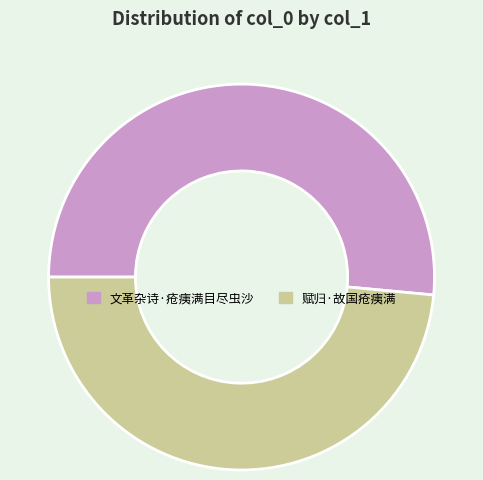

Is it true that 赋归·故国疮痍满 is 49% of the pie?

True